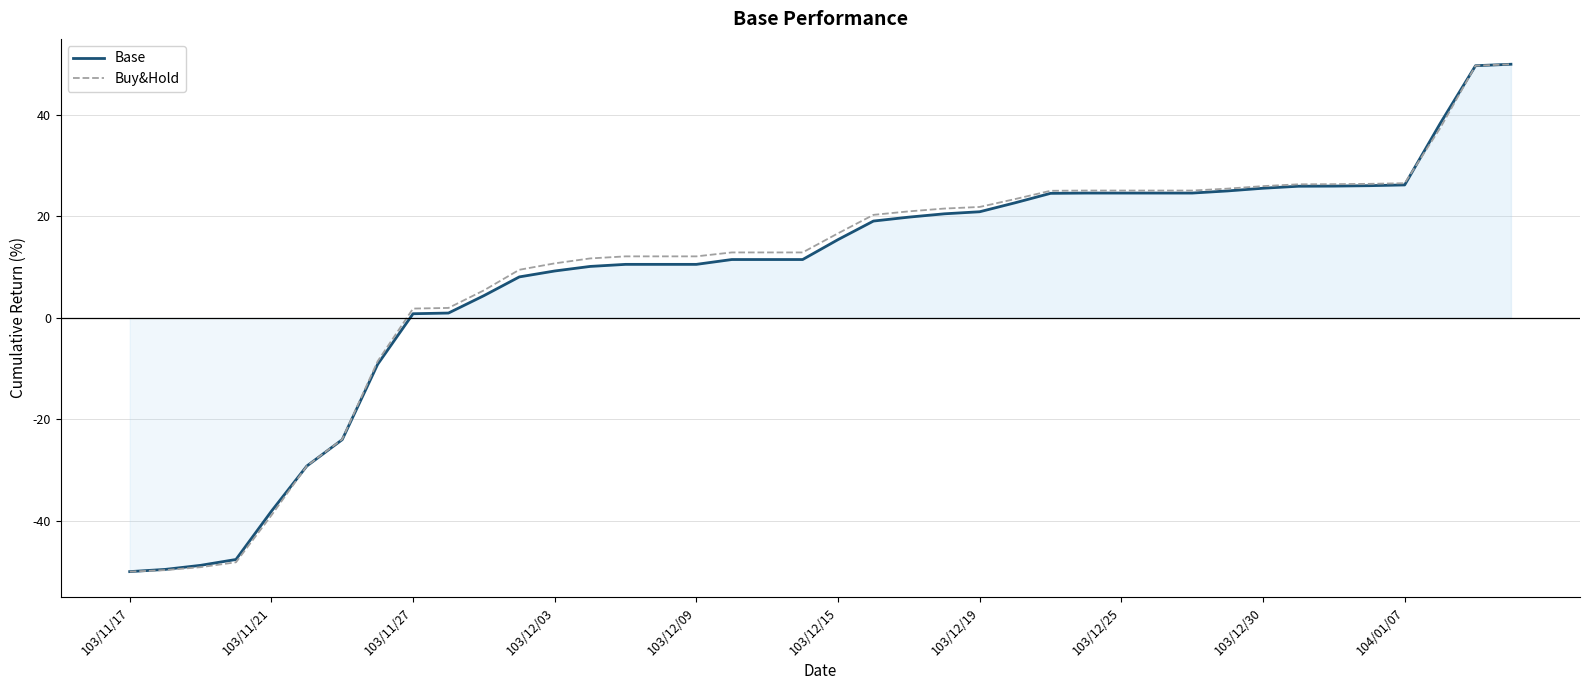

True or false: Buy&Hold and Base cross at least once.

True